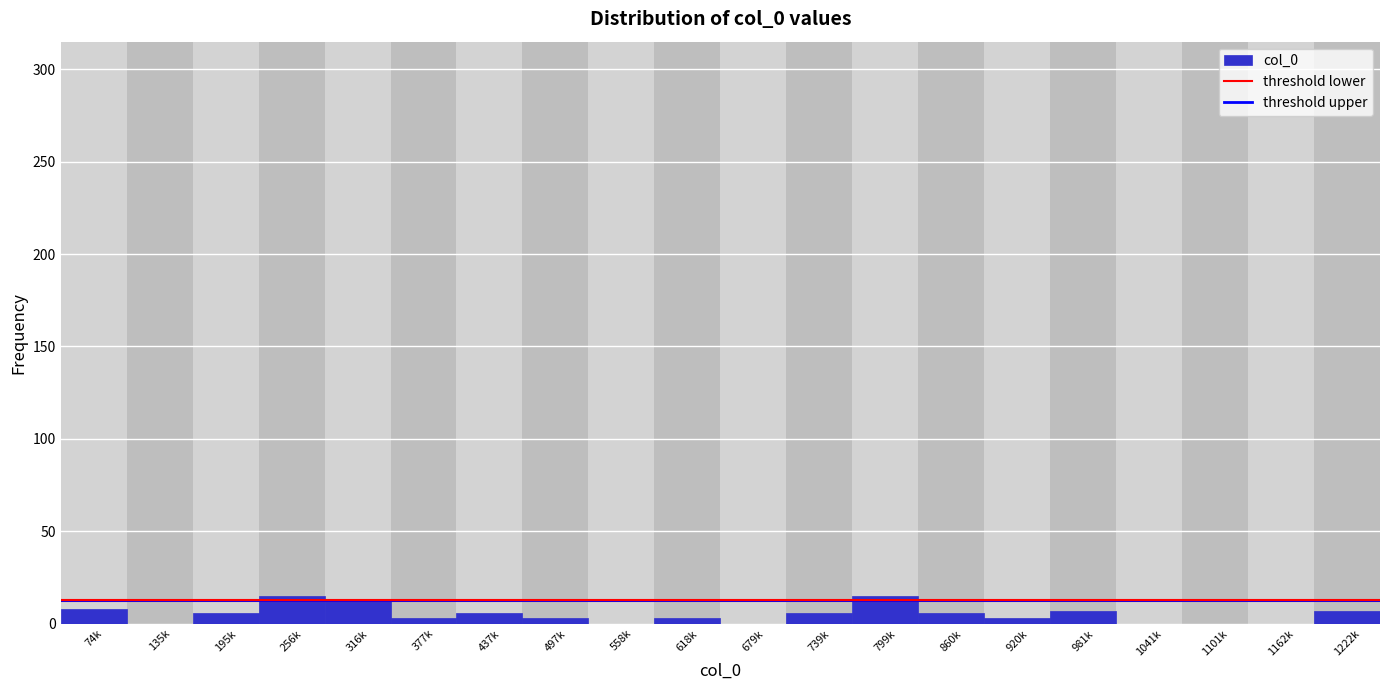

Is it true that the value at 135k is 0?

True